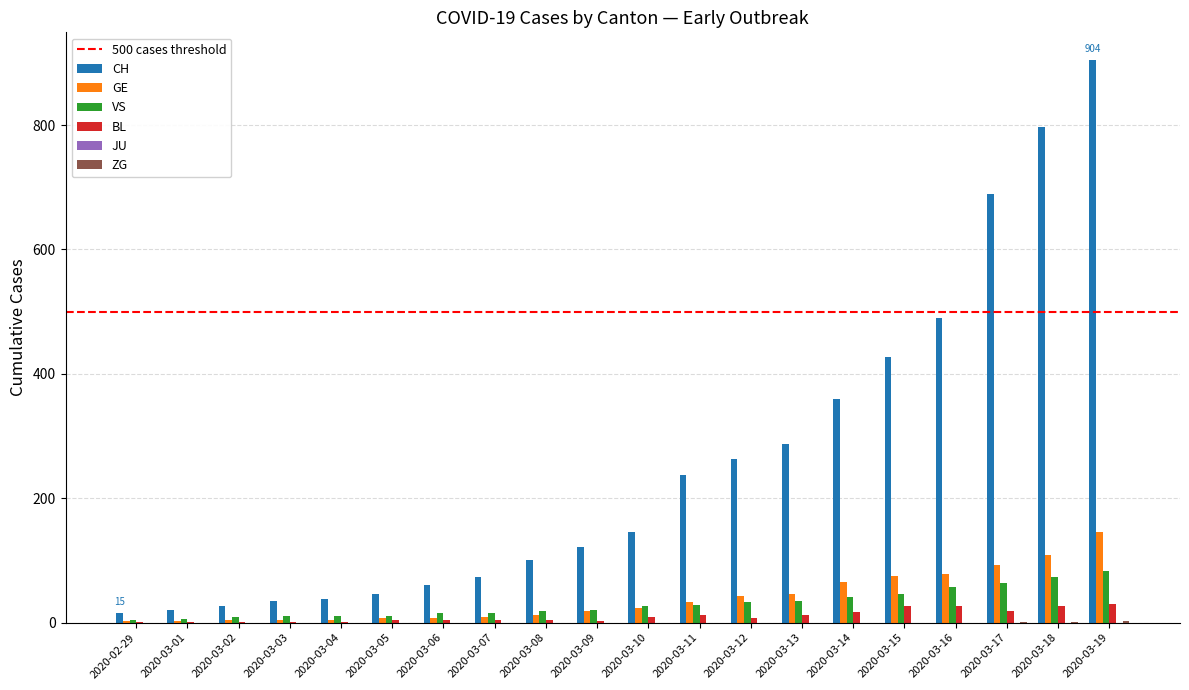

Are the bars grouped side by side (vs. stacked)?

Yes